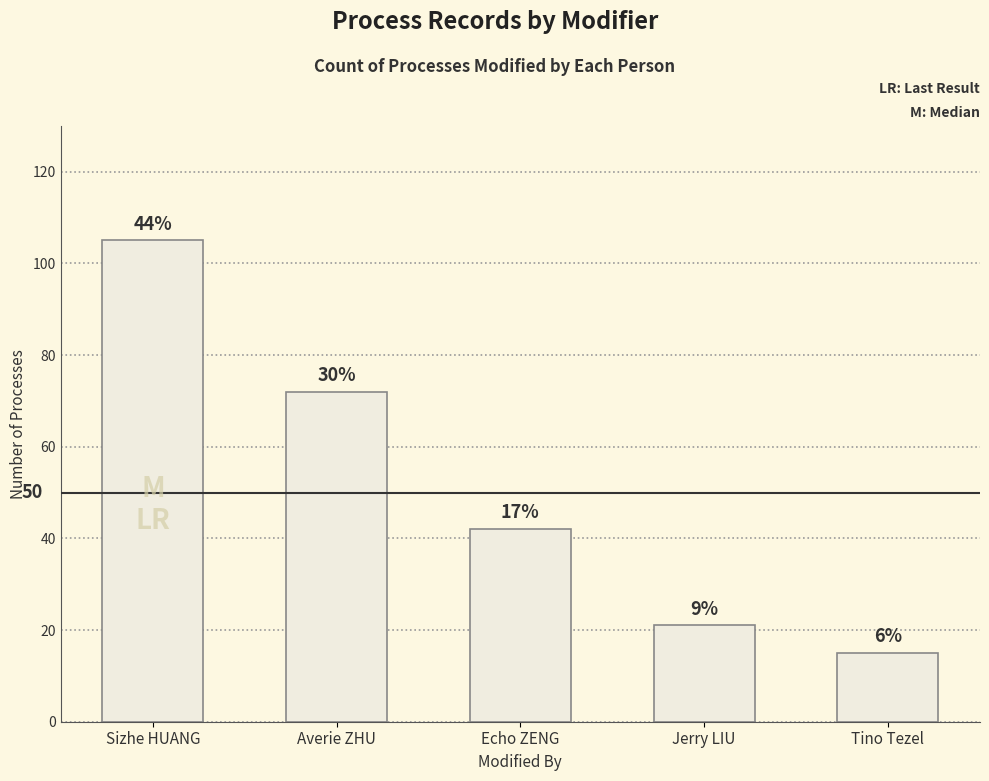

What is the value of the 5th bar from the left?

15